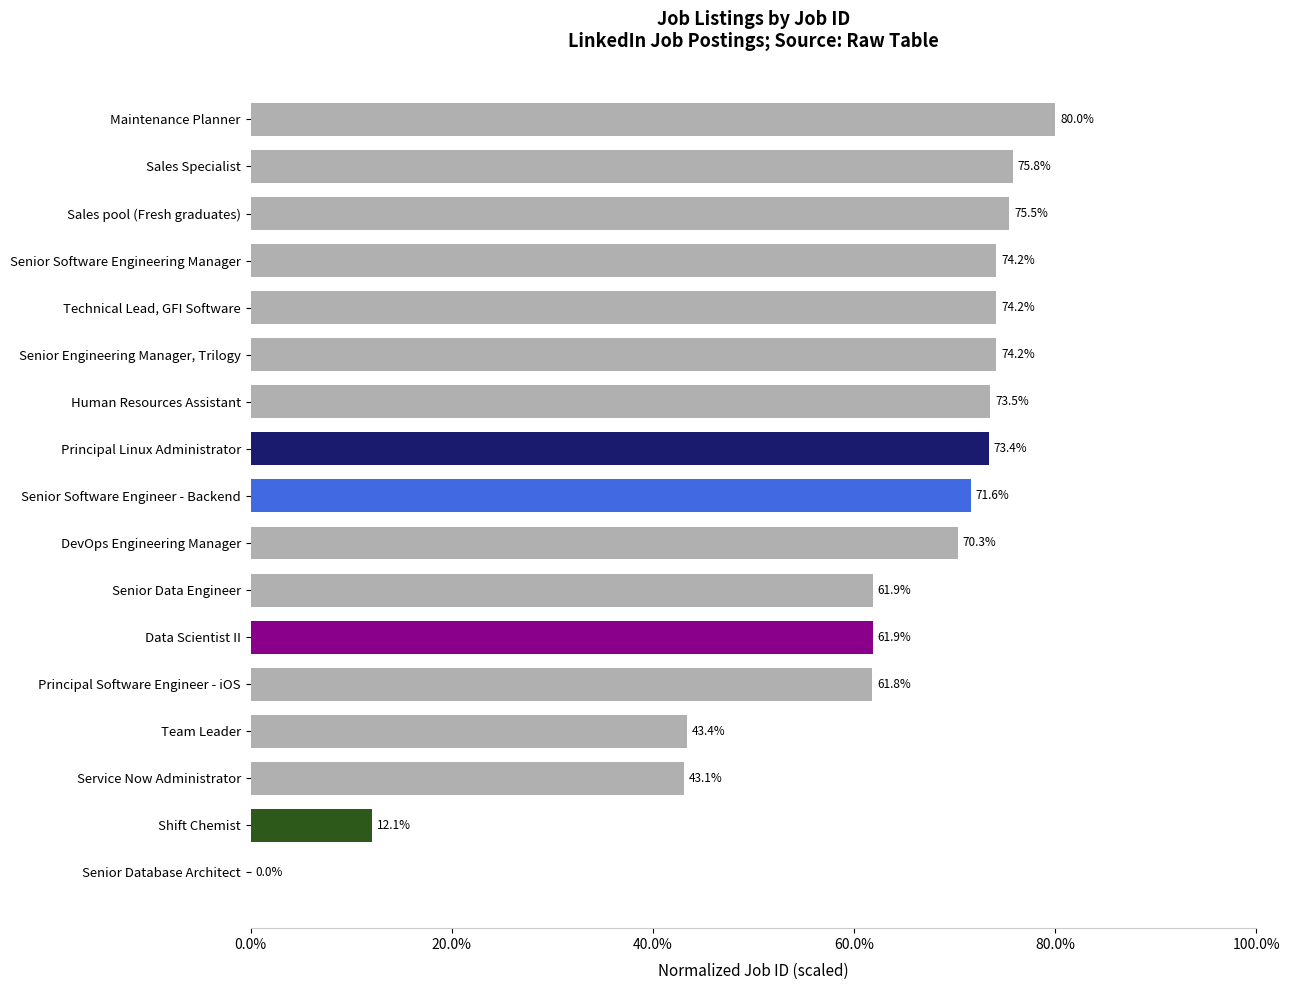

What is the change in value from Team Leader to Service Now Administrator?

-0.3